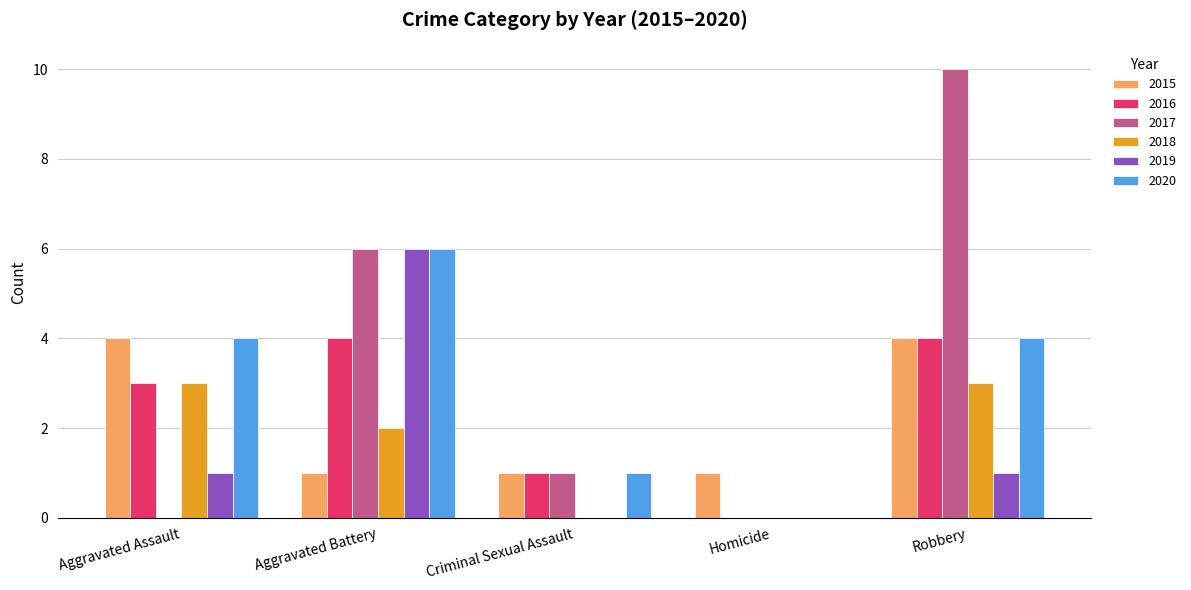

How many categories are shown in the chart?

5